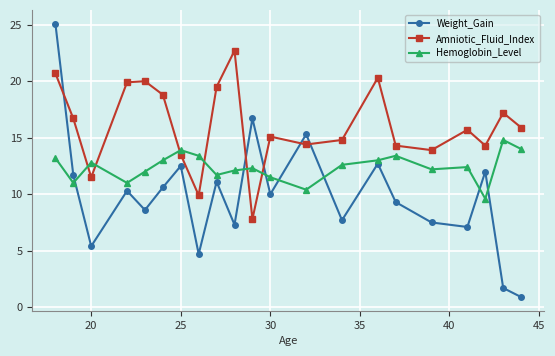

Which series has the widest spread of values?

Weight_Gain